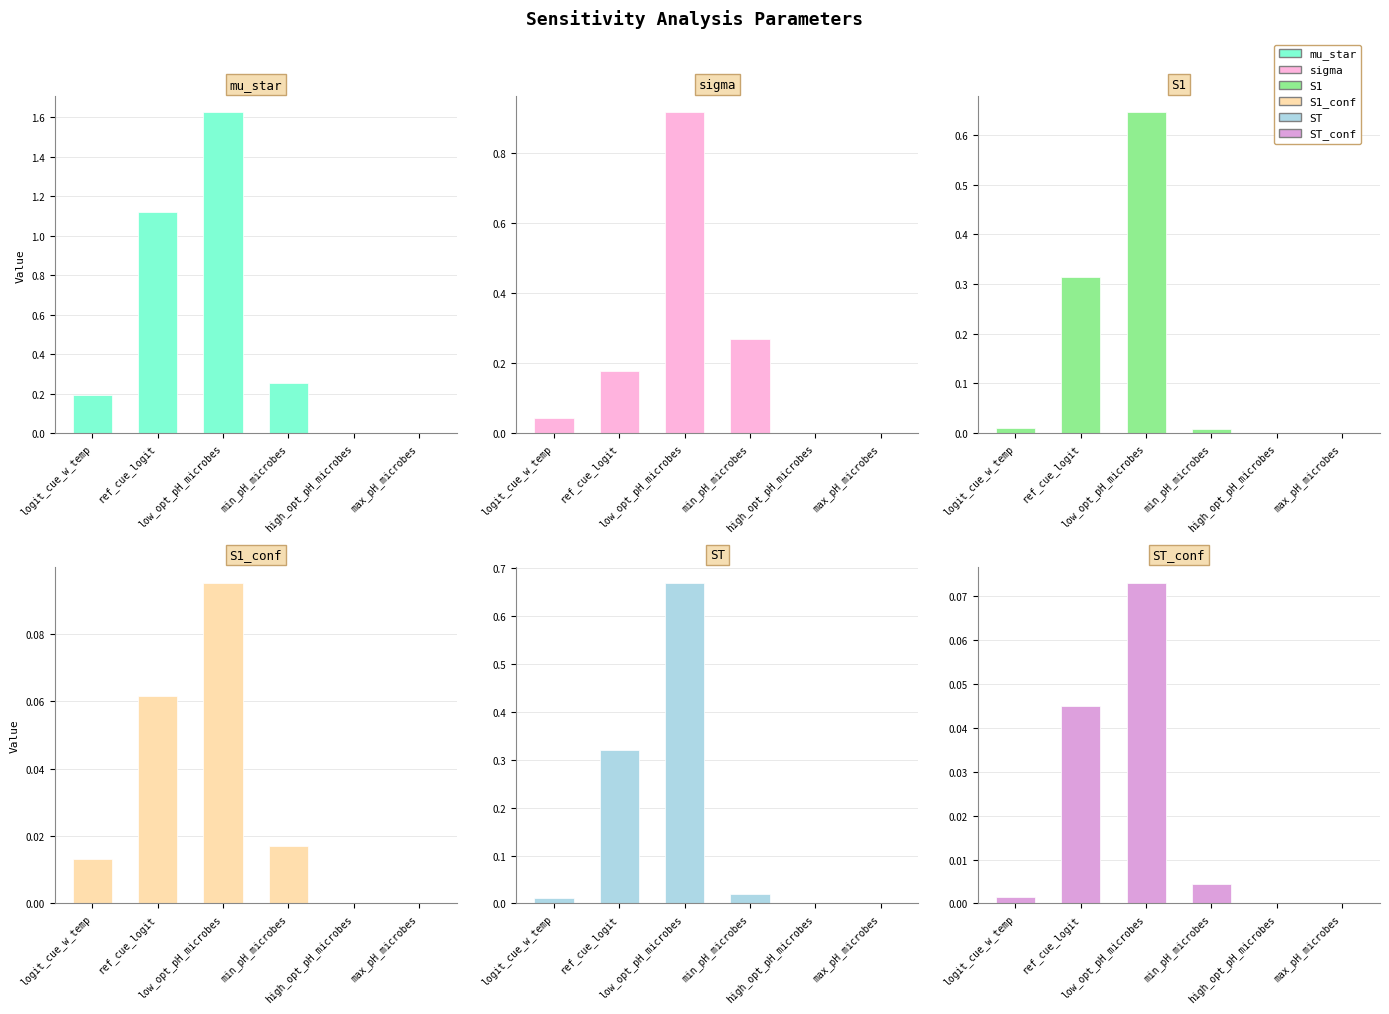

At which category is the sum across all series the highest?

low_opt_pH_microbes